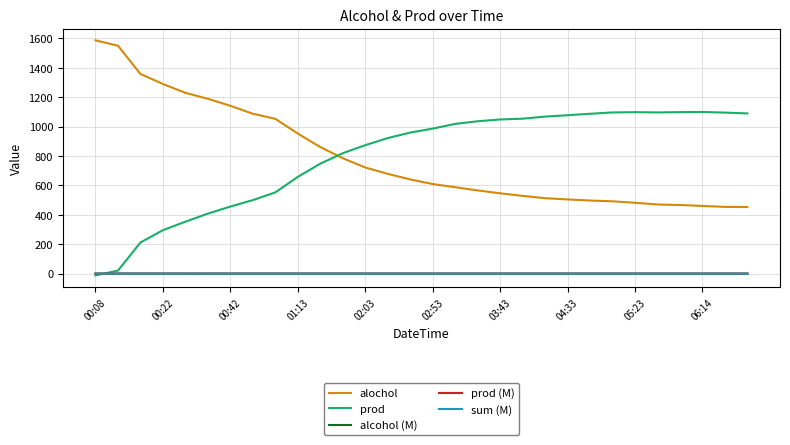

What is the lowest value of the alochol series?

453.2